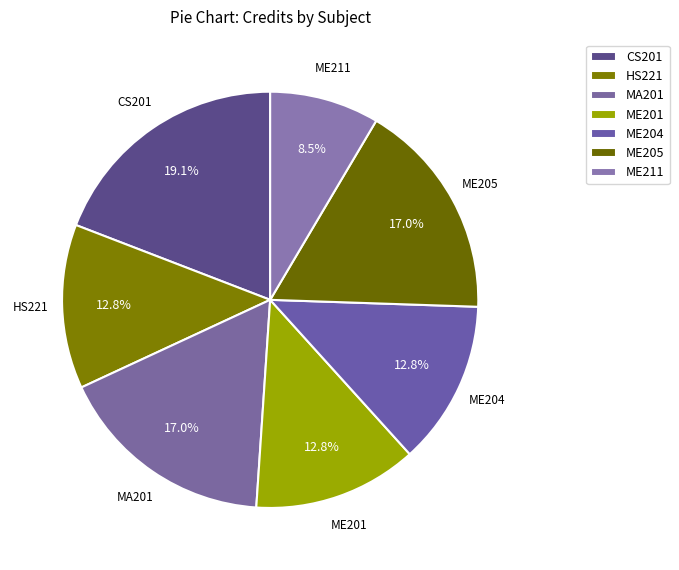

Is there any slice that represents more than half of the pie?

No